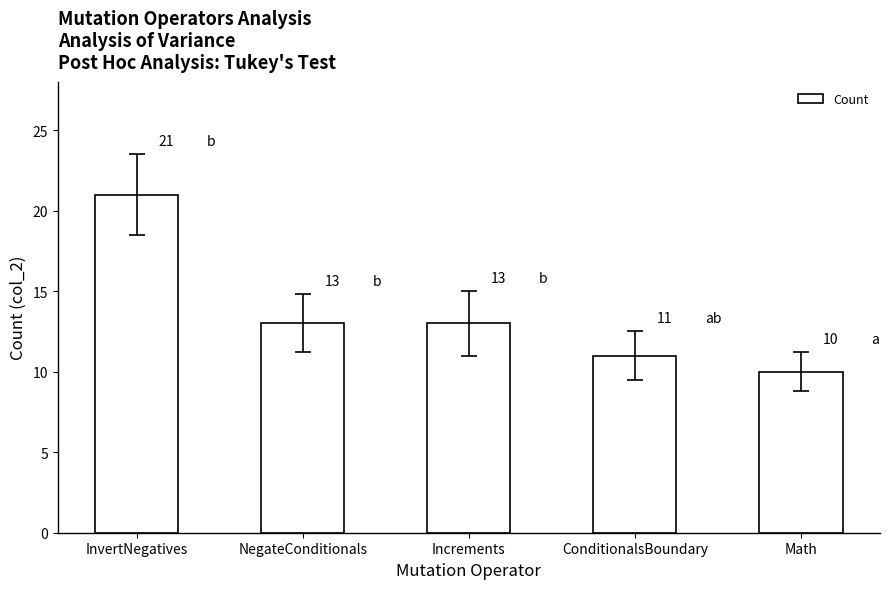

What is the ratio of the value at NegateConditionals to the value at Increments?

1.0